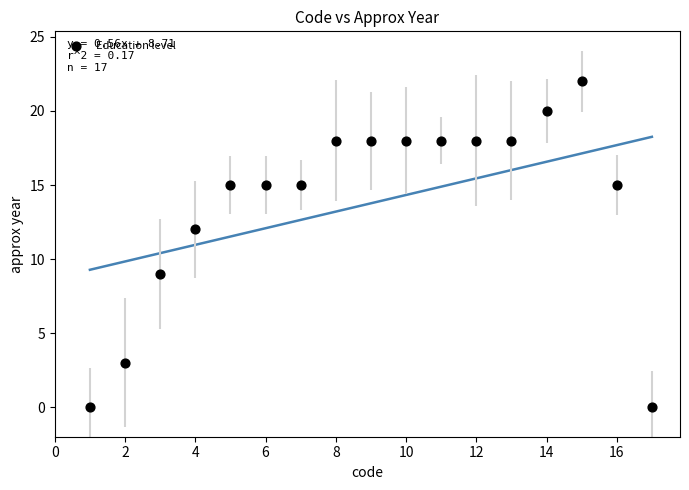

What Y value in the scatter plot is closest to 11?

12